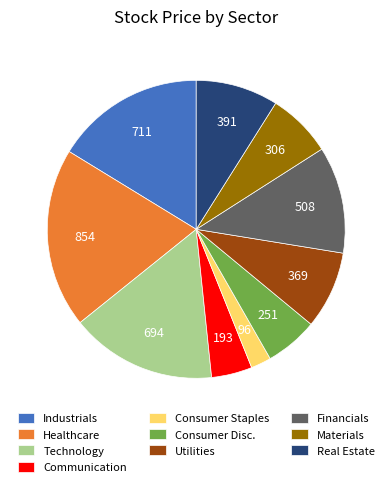

The Consumer Staples slice represents 10% of the pie. True or false?

False